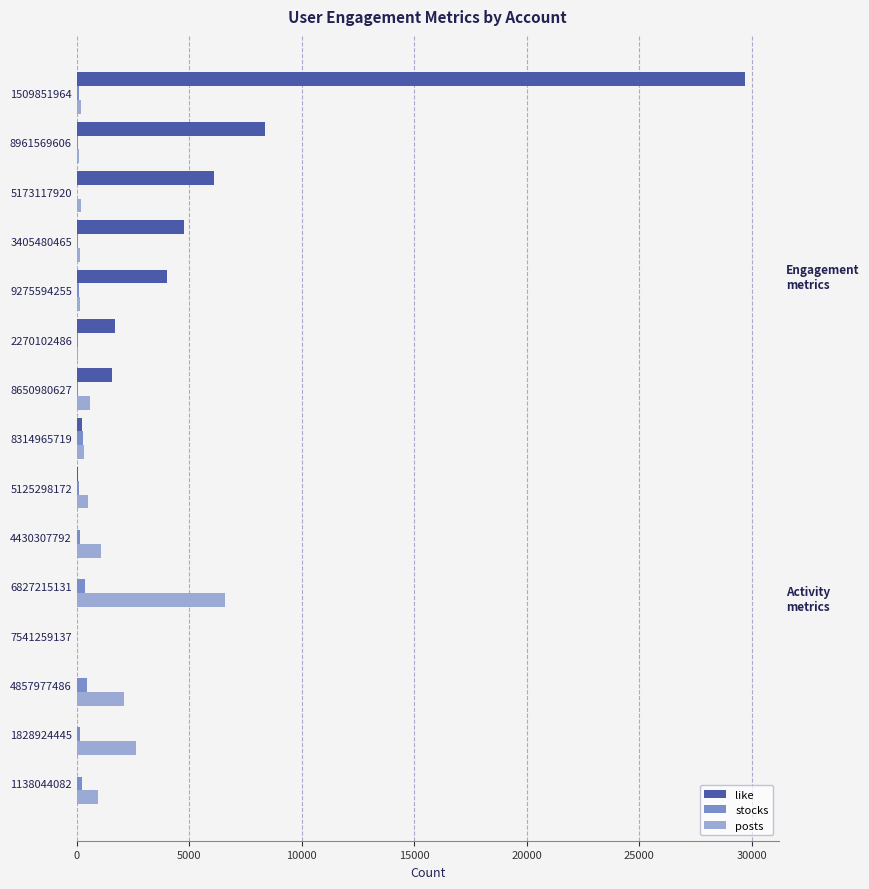

Which series has the largest range (max minus min)?

like